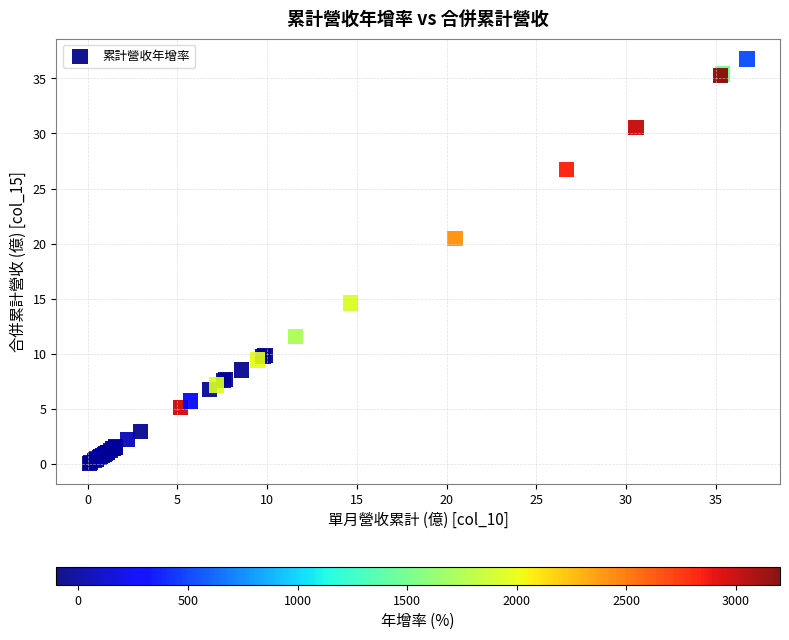

What Y value in the scatter plot is closest to 18?

20.5